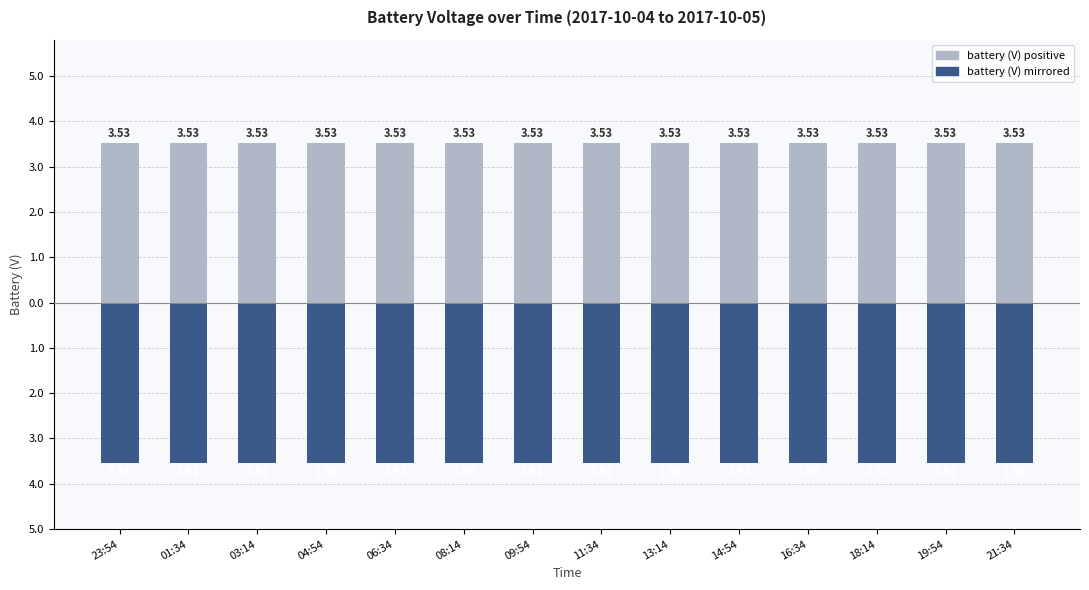

Between 19:54 and 04:54, which is larger?

19:54